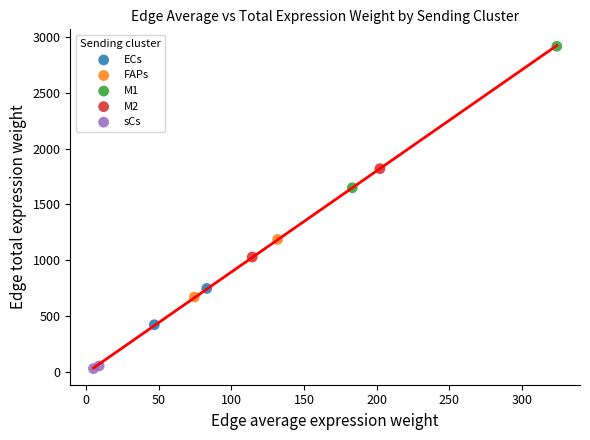

Which series has the largest Y range (max minus min)?

M1